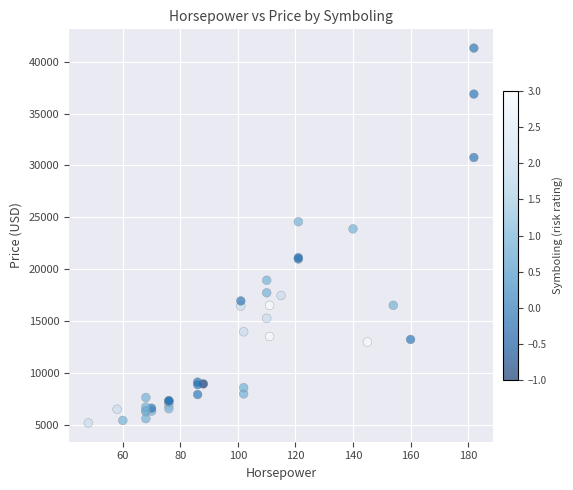

What Y value in the scatter plot is closest to 23233?

23875